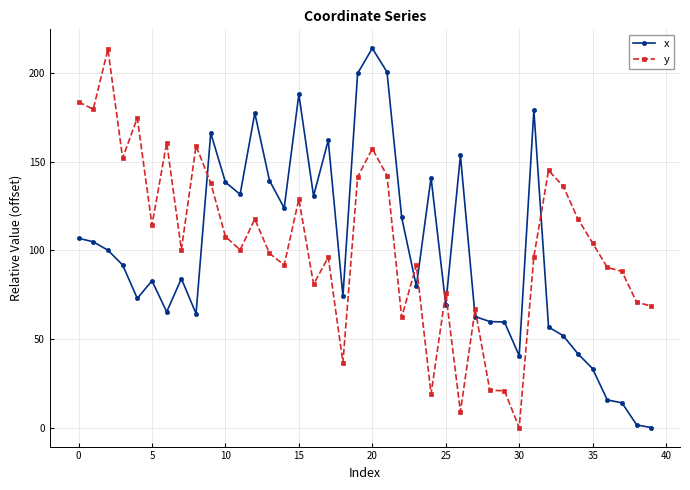

What is the value of the y point at the 1st from the left?

183.8